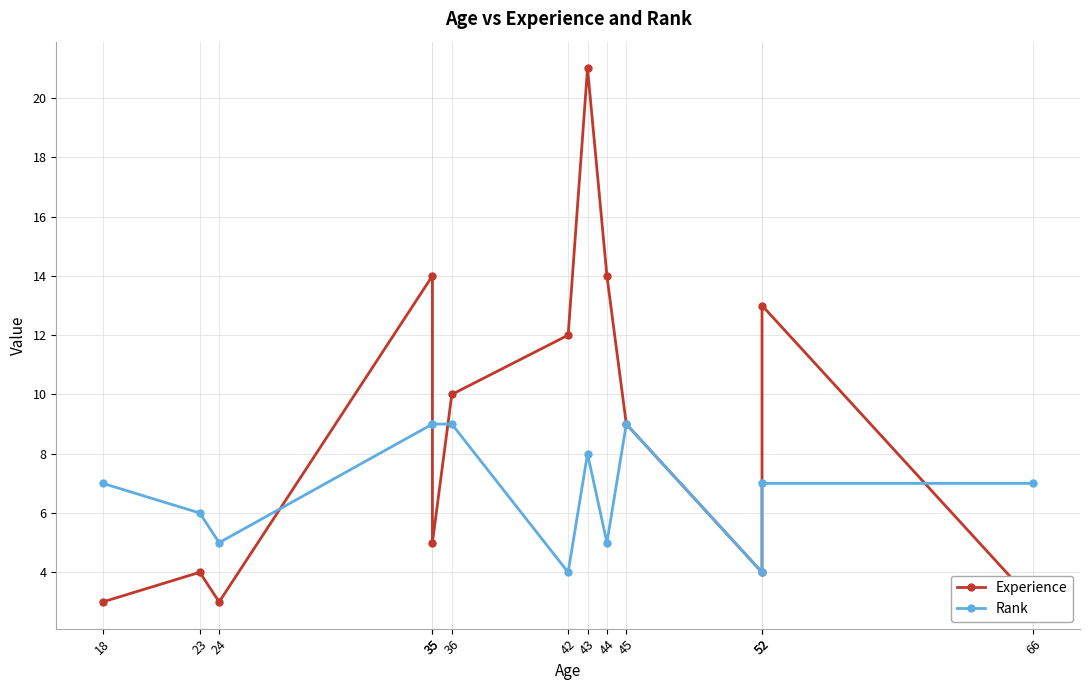

What is the value of the Experience point at the 13th from the left?

3